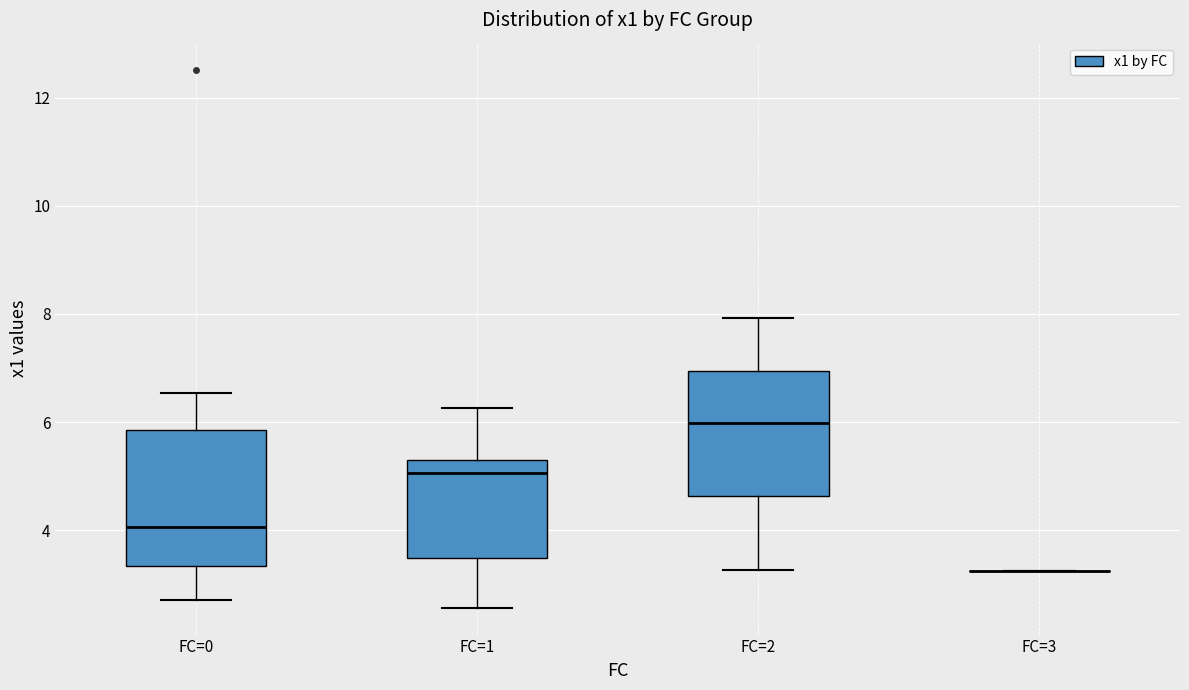

Reading left to right, transcribe this box plot: for each box, give where its median line is, the range the box spans, and where its two whiskers end, as read against the y-axis. The values are not printed on the chart, so give them approximately, as read against the axis.

FC=0: median 4.0, box 3.4 to 5.8, whiskers 2.6 to 6.6
FC=1: median 5.0, box 3.4 to 5.4, whiskers 2.6 to 6.2
FC=2: median 6.0, box 4.6 to 7.0, whiskers 3.2 to 8.0
FC=3: box collapsed to a line at 3.2, whiskers 3.2 to 3.2